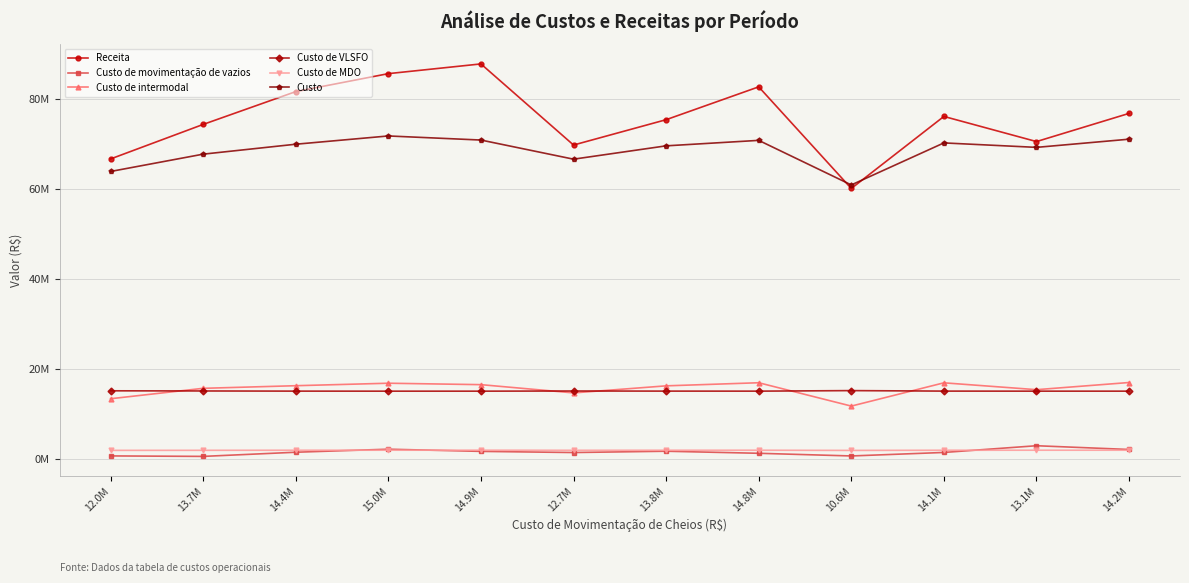

Does the chart have visible grid lines?

Yes